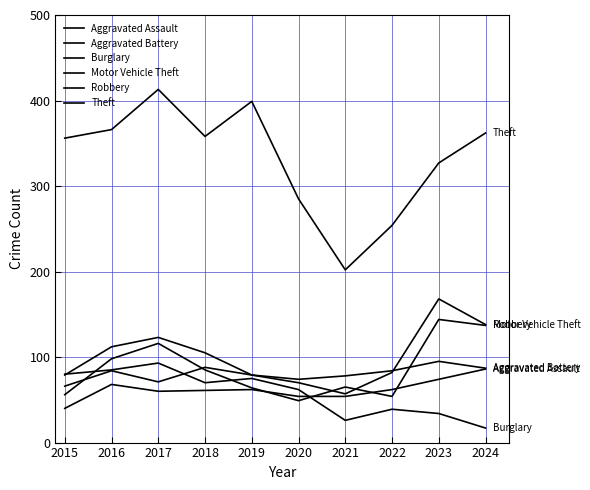

How many lines are shown in the chart?

6